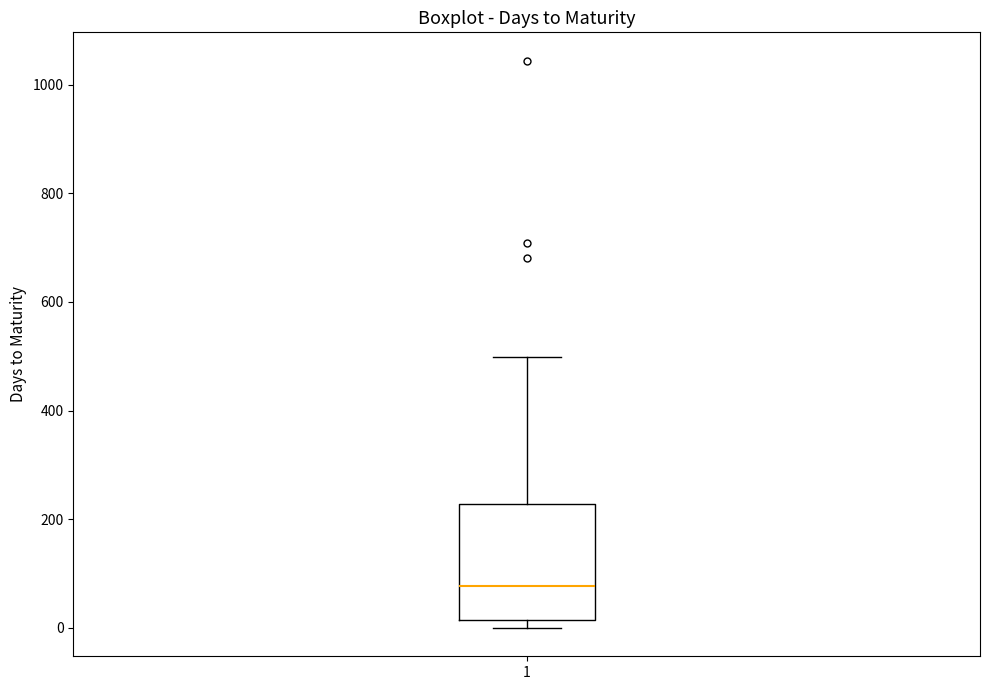

Where is the upper edge of the box at x = 1 on the y-axis? The values are not printed on the chart, so give them approximately, as read against the axis.

220